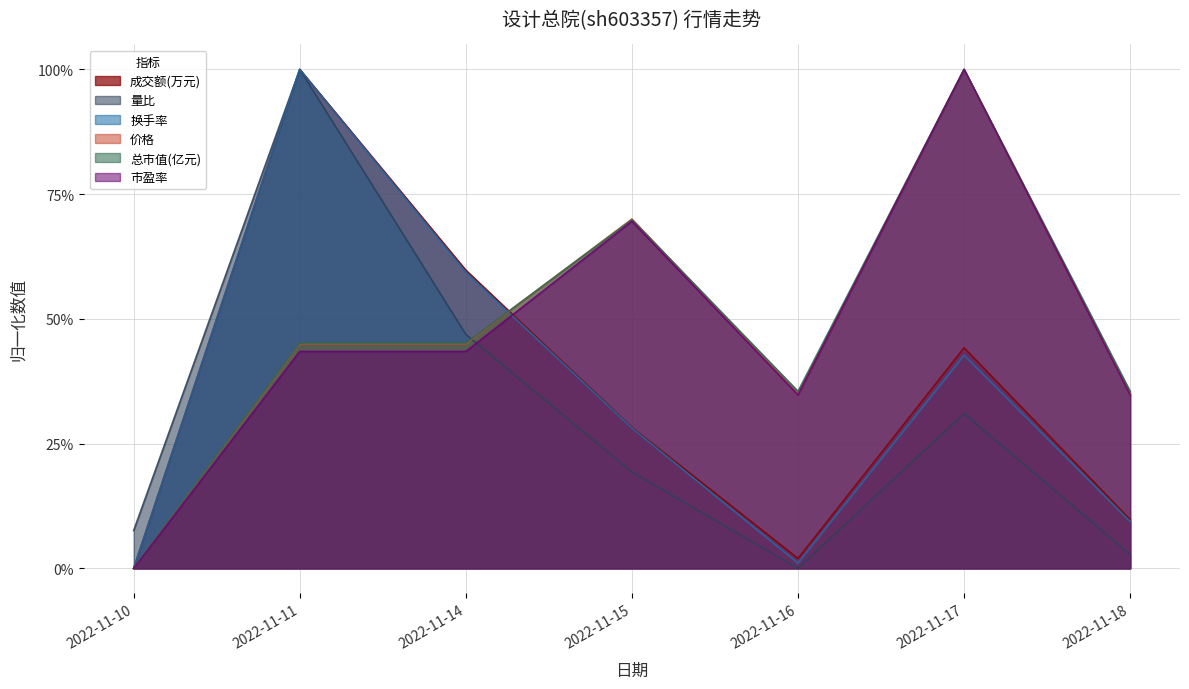

Rank the series by their maximum value, from lowest to highest.

成交额(万元), 量比, 换手率, 价格, 总市值(亿元), 市盈率